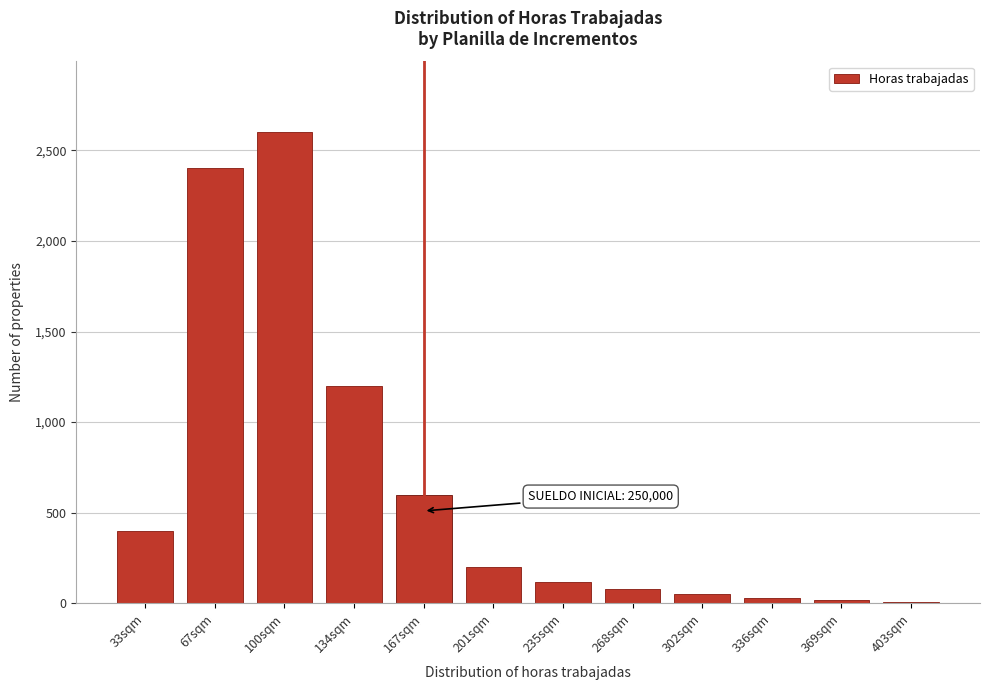

Where is the data nearest to the value 1305?

134sqm